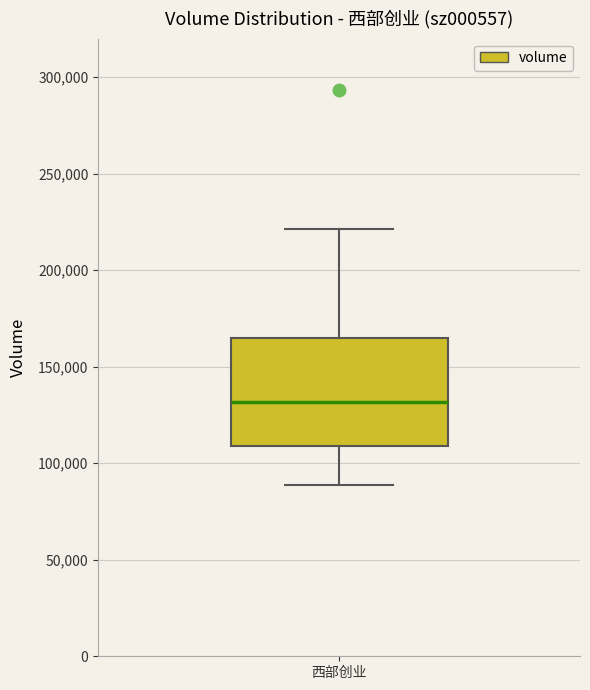

Transcribe this box plot: give where the median line is, the range the box spans, and where the two whiskers end, as read against the y-axis. The values are not printed on the chart, so give them approximately, as read against the axis.

median 130000, box 110000 to 165000, whiskers 90000 to 220000